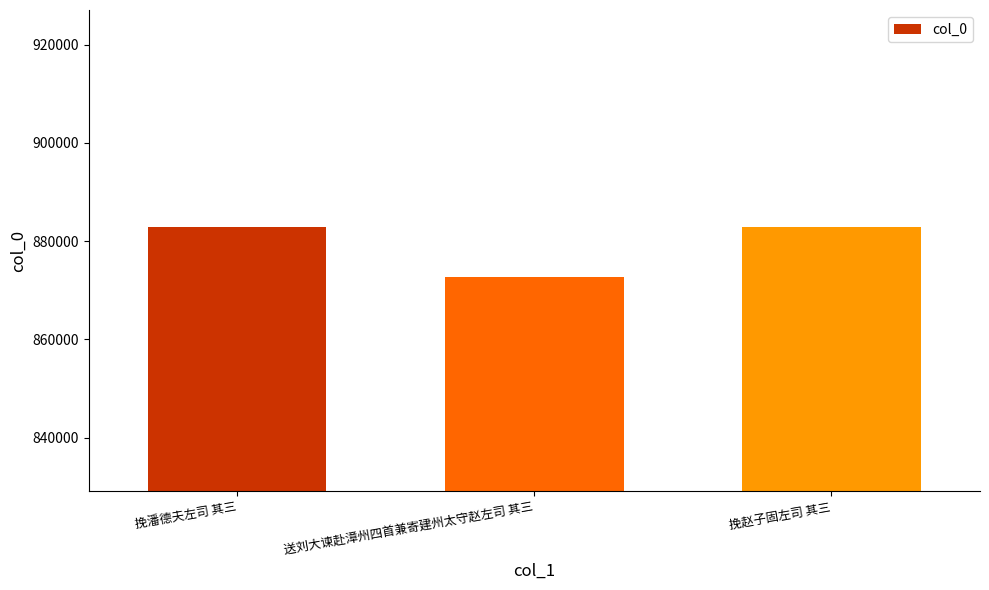

What is the value of the 1st bar from the left?

882915